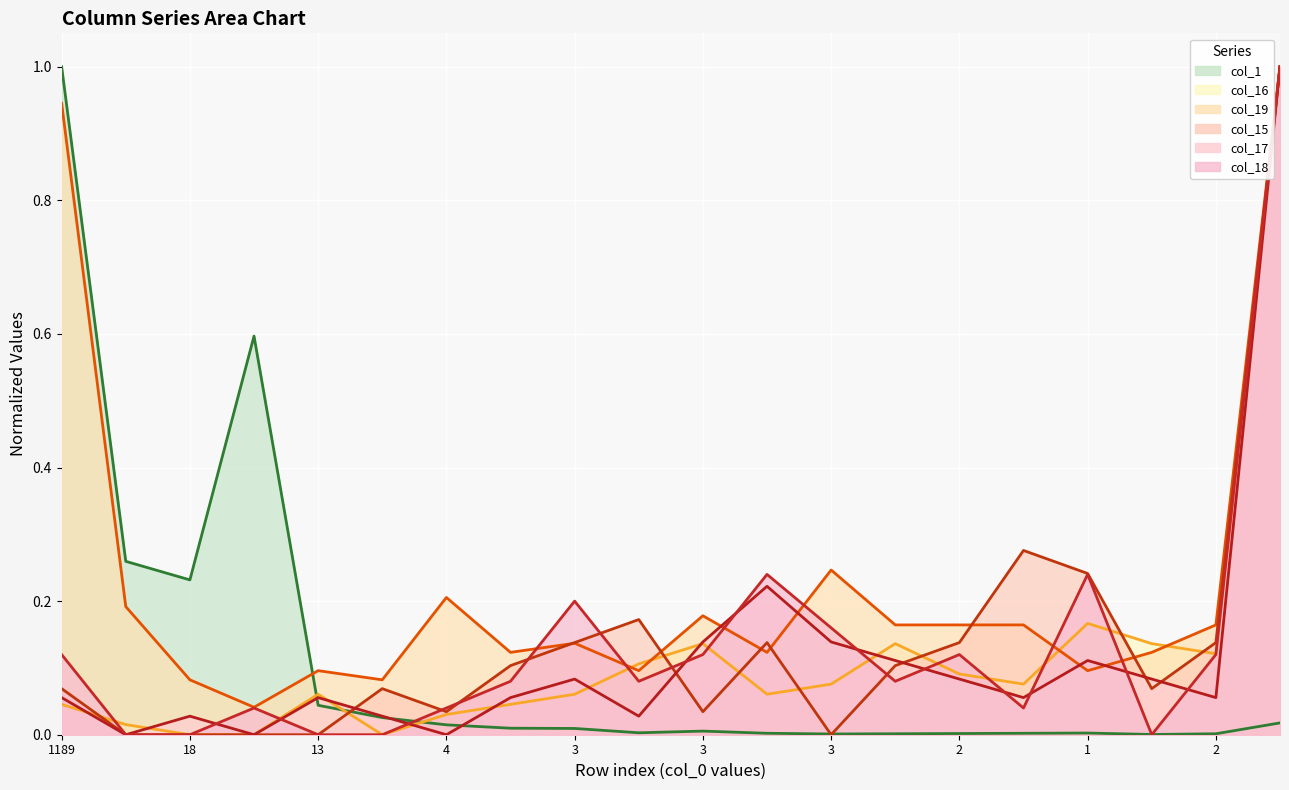

What are all the series names shown in the legend?

col_1, col_16, col_19, col_15, col_17, col_18